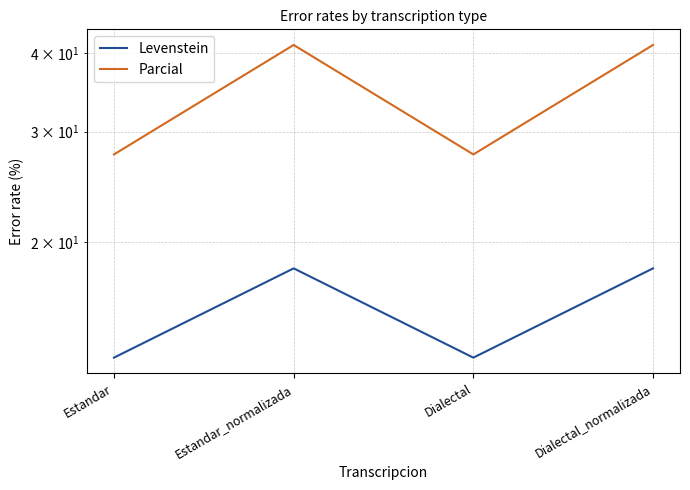

True or false: Levenstein and Parcial cross at least once.

False